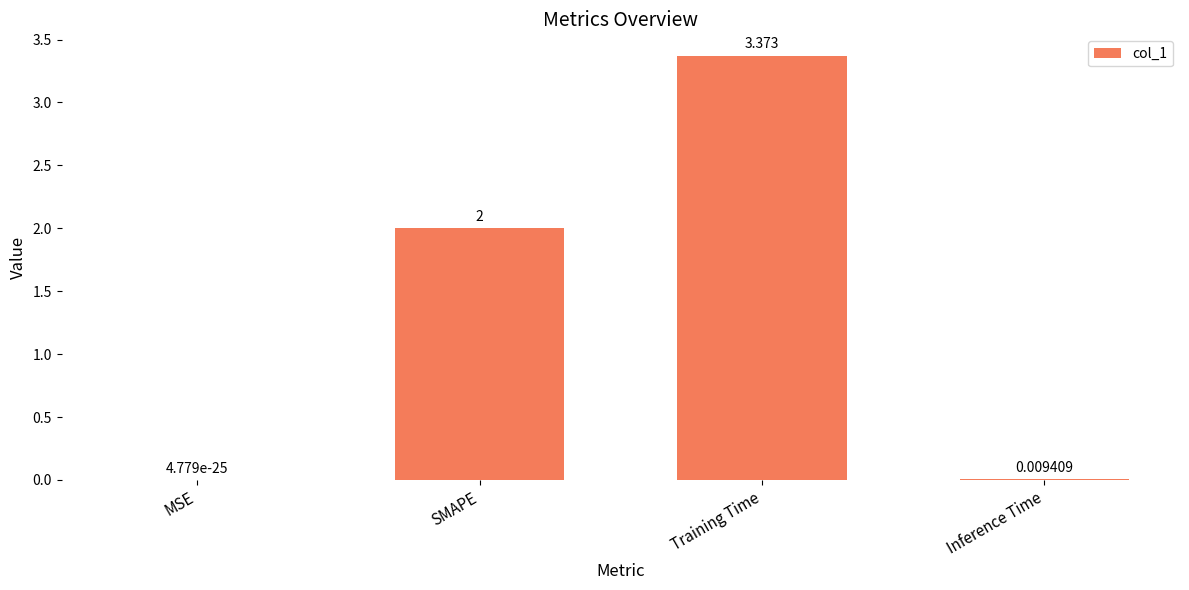

True or false: the data shows 1.1 at Training Time.

False